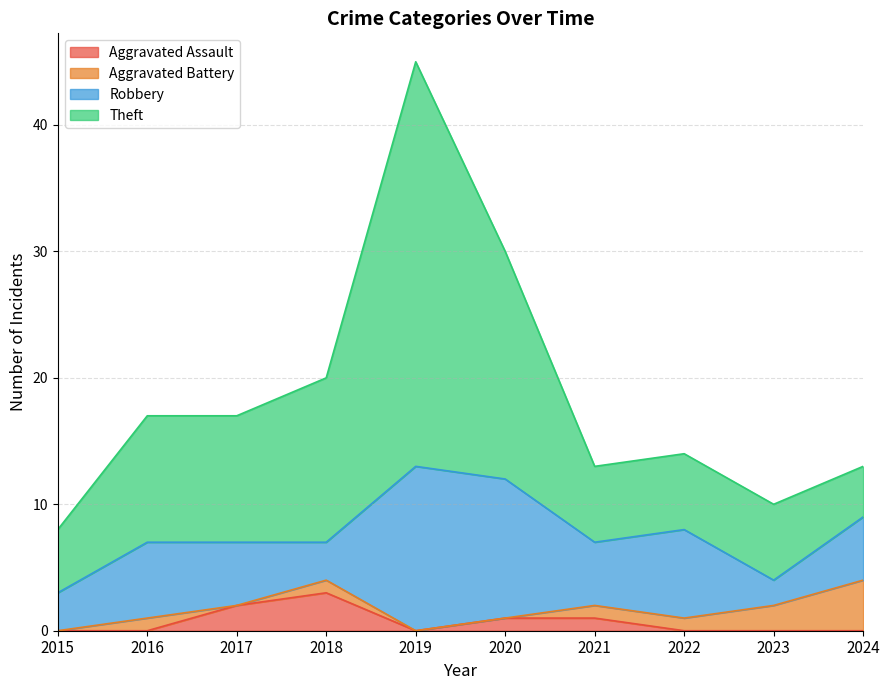

Which series has the largest range (max minus min)?

Theft